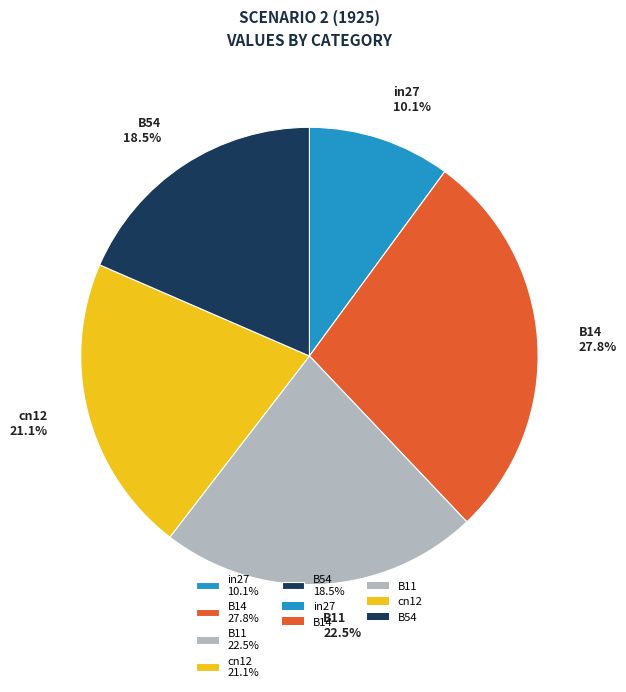

The B14 slice represents 15% of the pie. True or false?

False